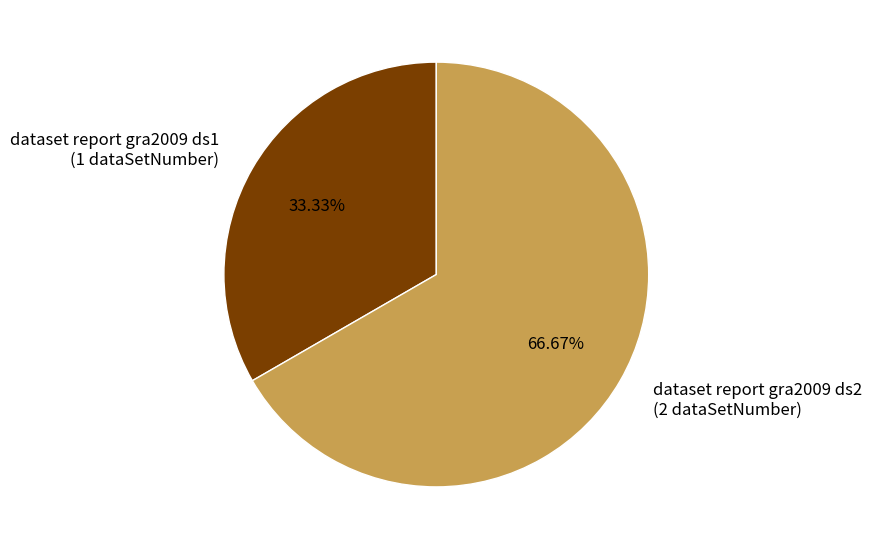

To the nearest percent, what is the combined percentage of dataset report gra2009 ds1 and dataset report gra2009 ds2?

100%